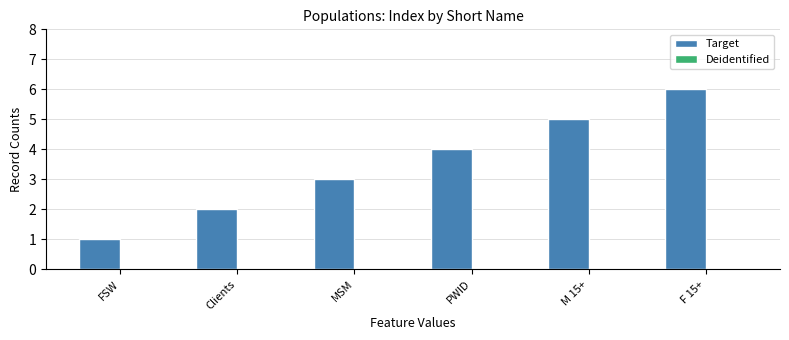

What is the change in value from MSM to F 15+?

+3